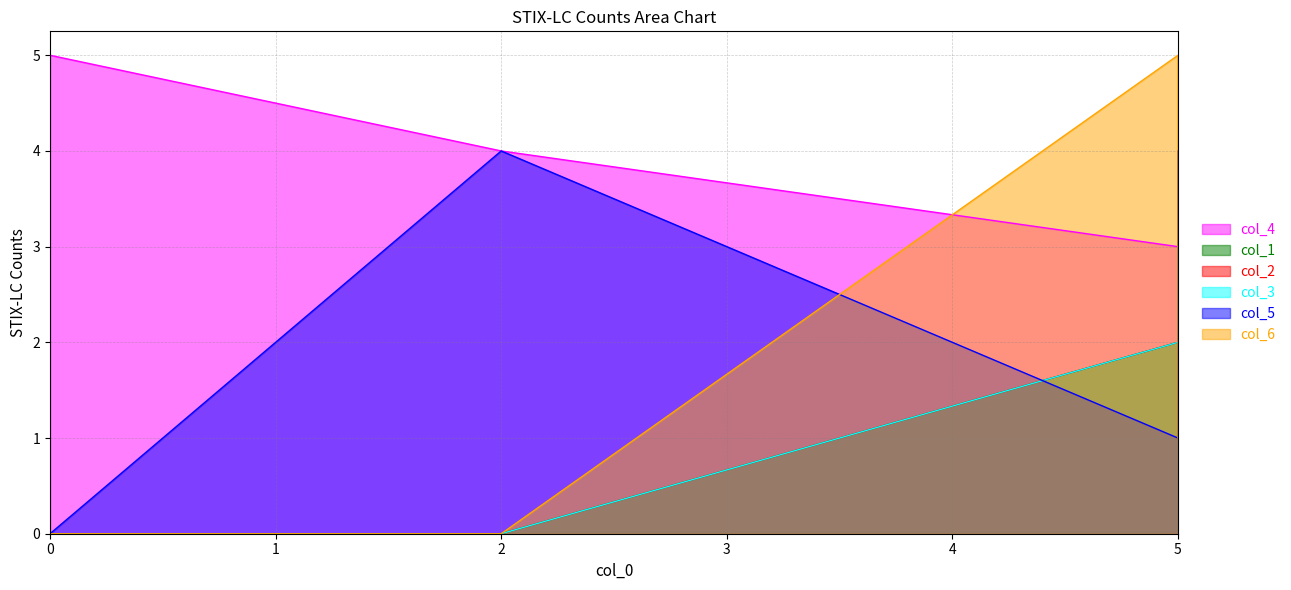

Read the col_5 value at 2.

4